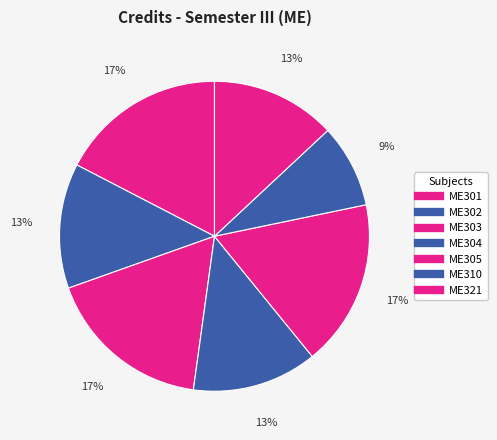

To the nearest percent, what is the difference between the largest and smallest slice percentages?

9%